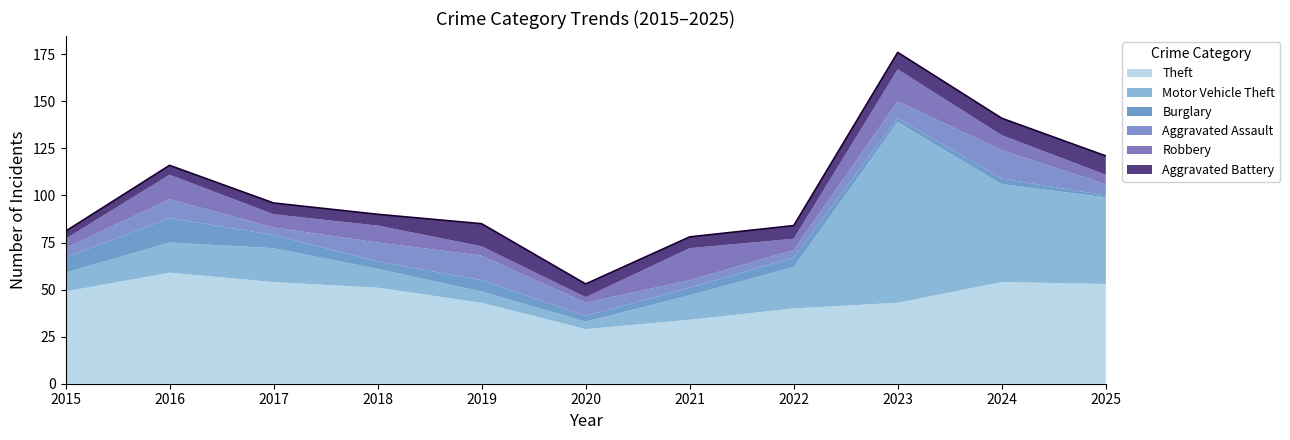

Does the chart have visible grid lines?

No